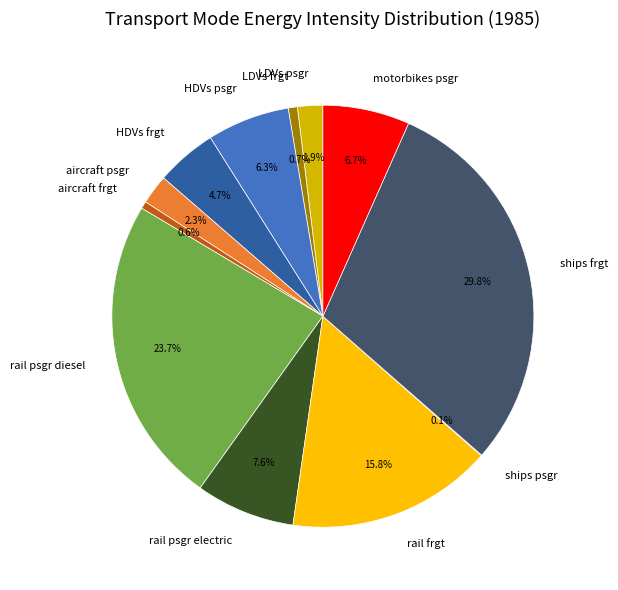

To the nearest percent, what portion does ships frgt represent?

30%